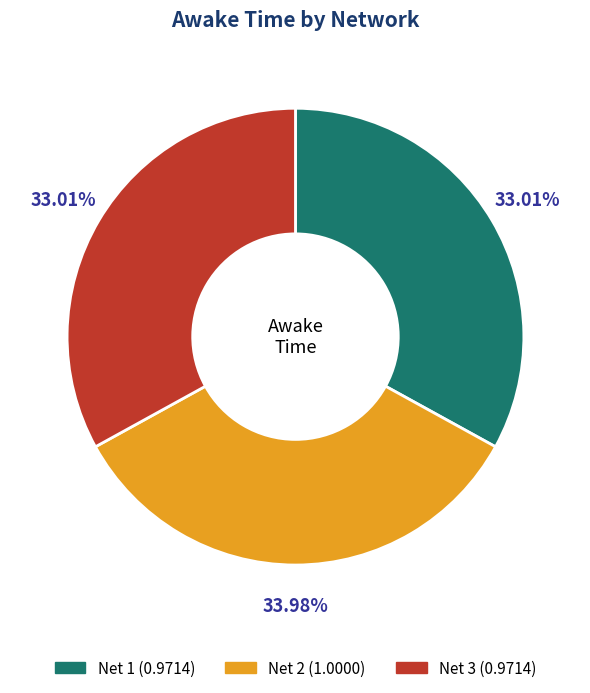

Is it true that Net 3 is 33% of the pie?

True